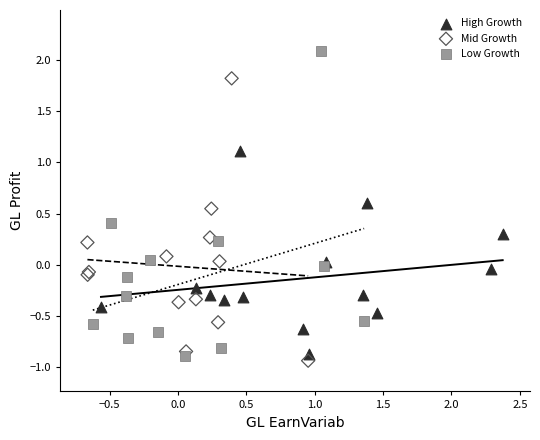

Which series contains the highest Y value?

Low Growth